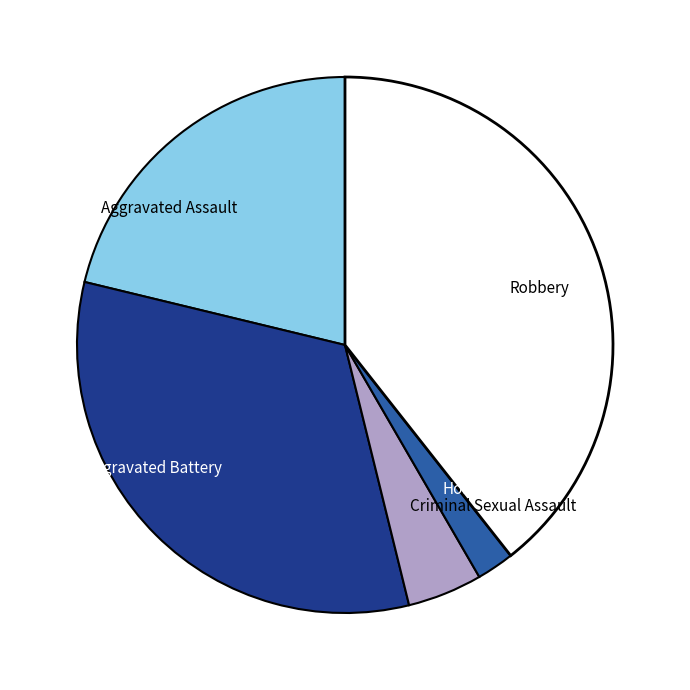

What is the ratio of the value at Homicide to the value at Aggravated Assault?

0.1